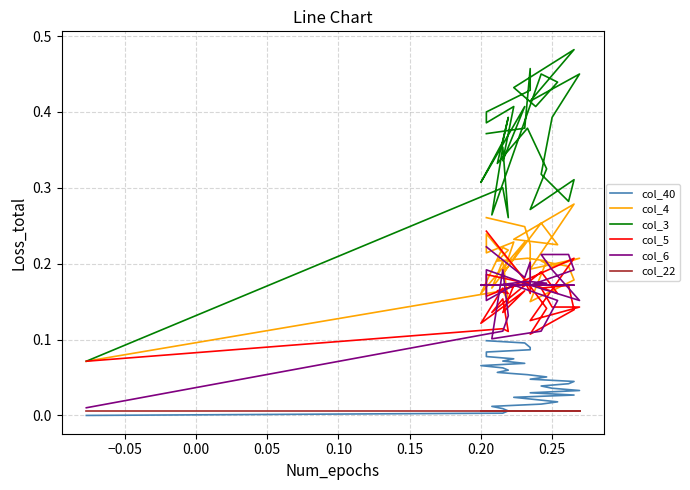

List the series in order of their peak value, lowest first.

col_22, col_40, col_6, col_5, col_4, col_3